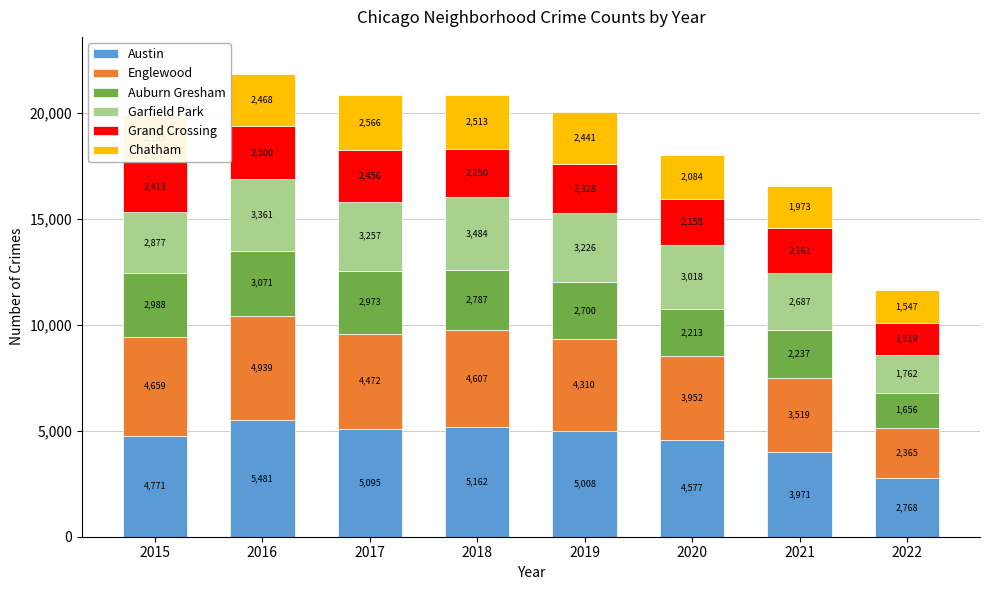

Read the Austin value at 2018.

5162